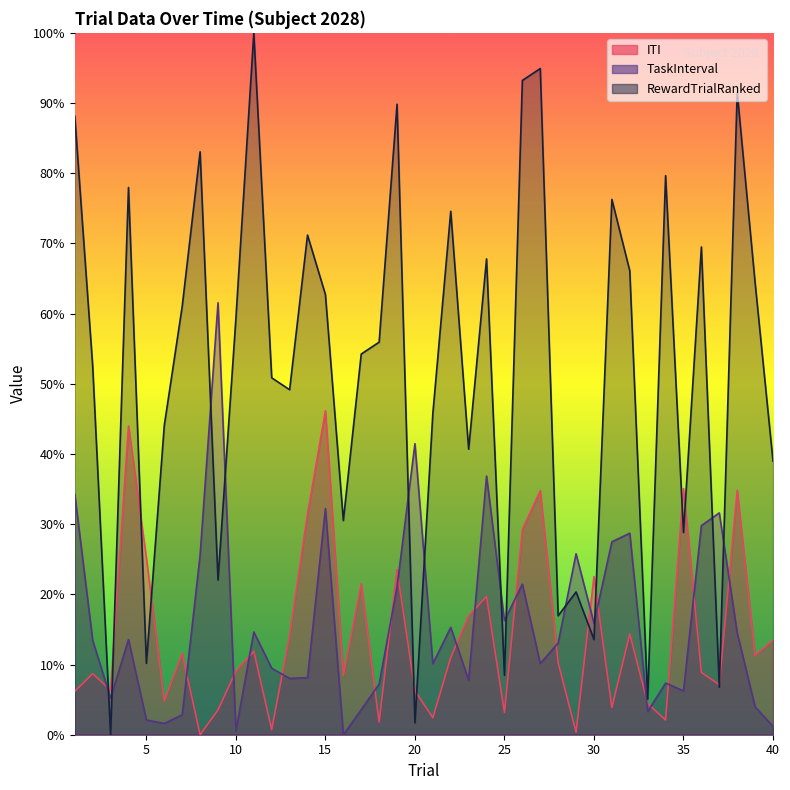

How many intersections are there between RewardTrialRanked and TaskInterval?

12